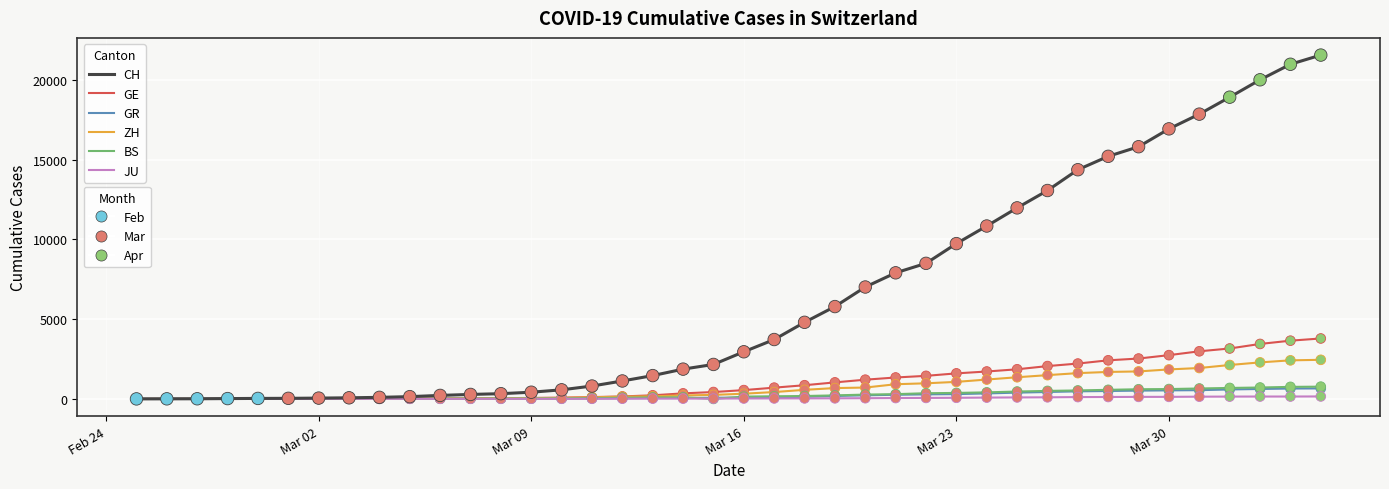

What is the greatest value displayed?

21554